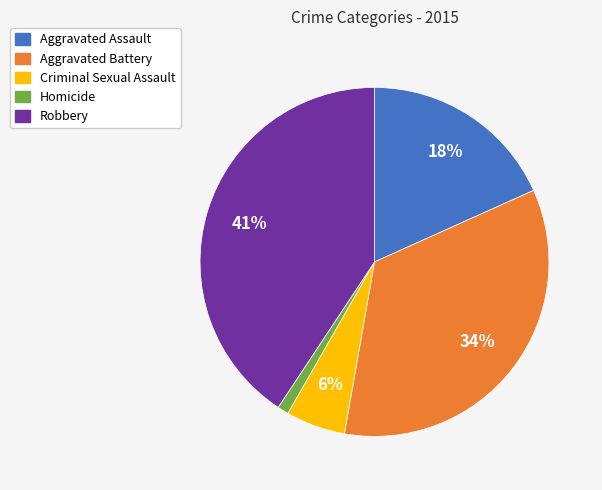

Is there a majority slice in this chart?

No